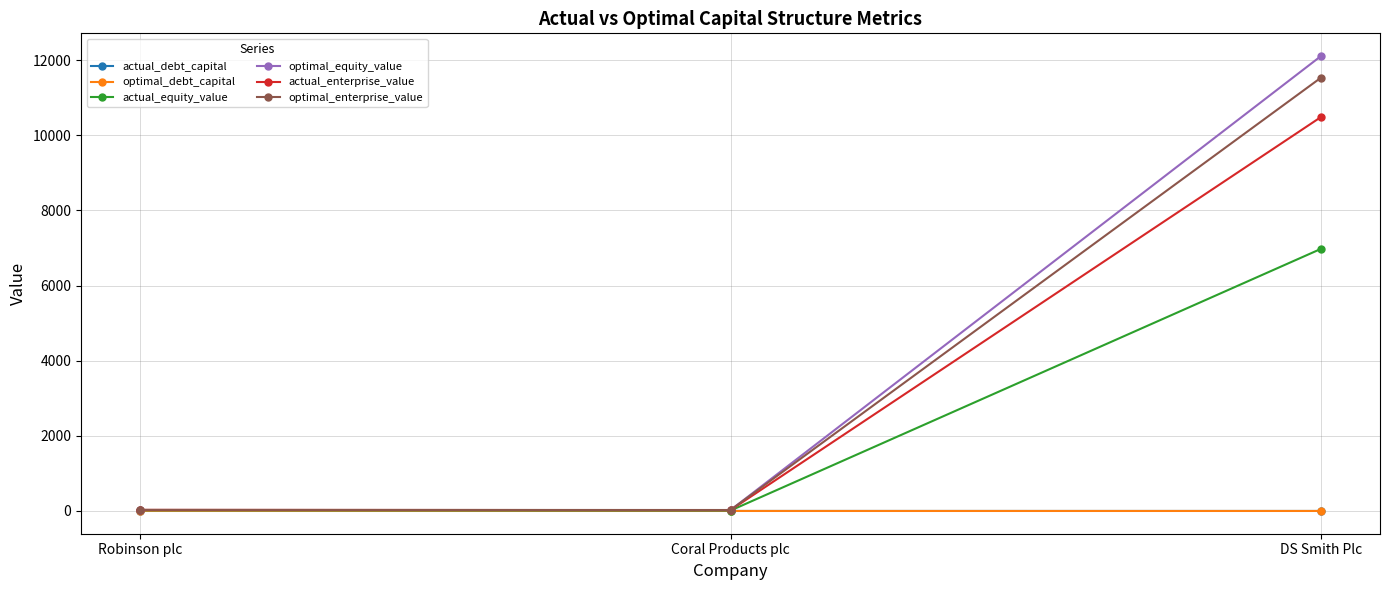

What is the sum of all optimal_equity_value values?

12156.3